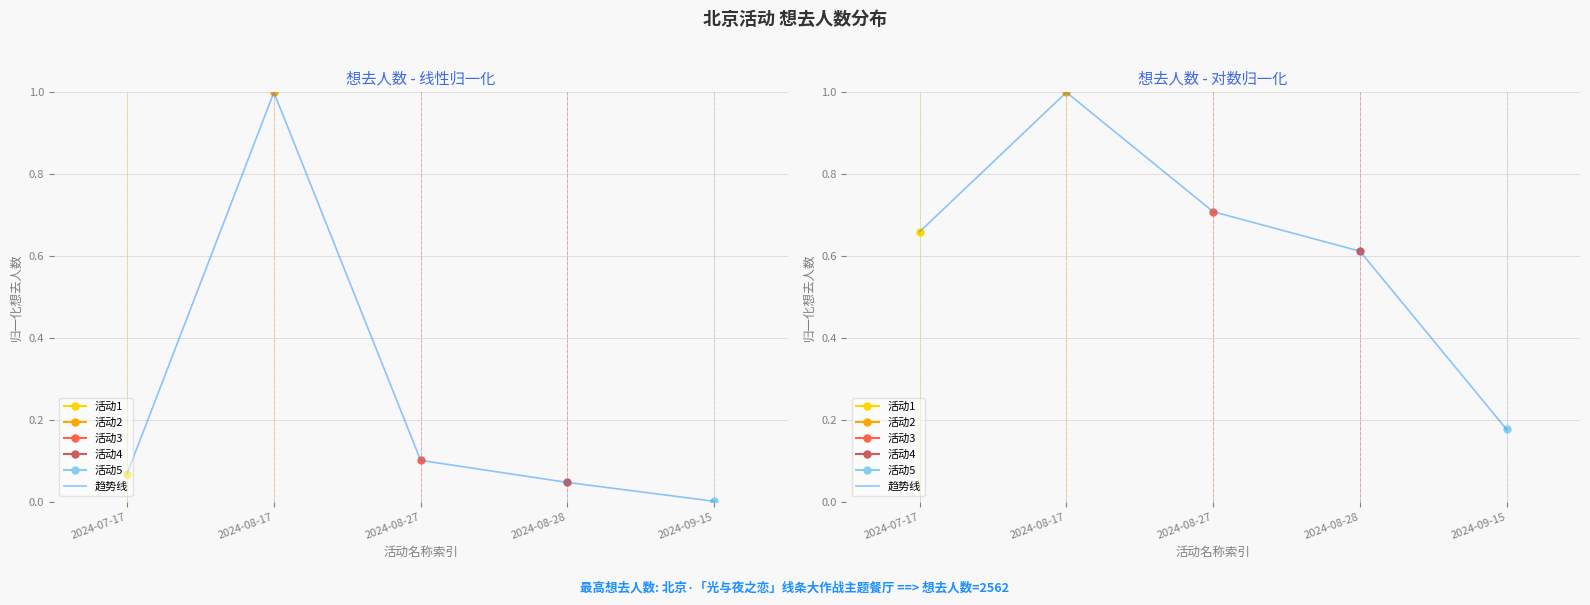

What position from the left is 2024-09-15?

5